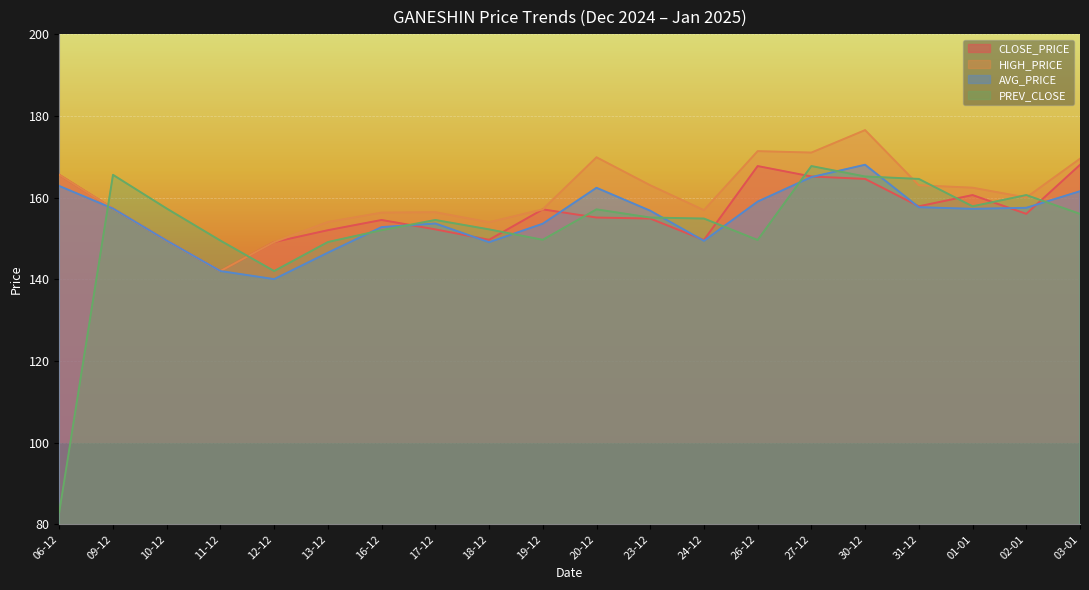

What are all the series names shown in the legend?

CLOSE_PRICE, HIGH_PRICE, AVG_PRICE, PREV_CLOSE